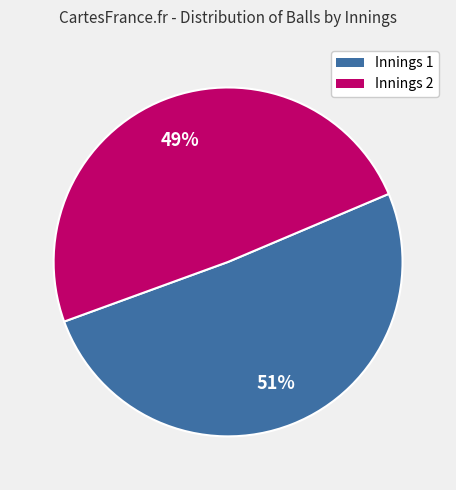

What is the ratio of the value at Innings 2 to the value at Innings 1?

1.0